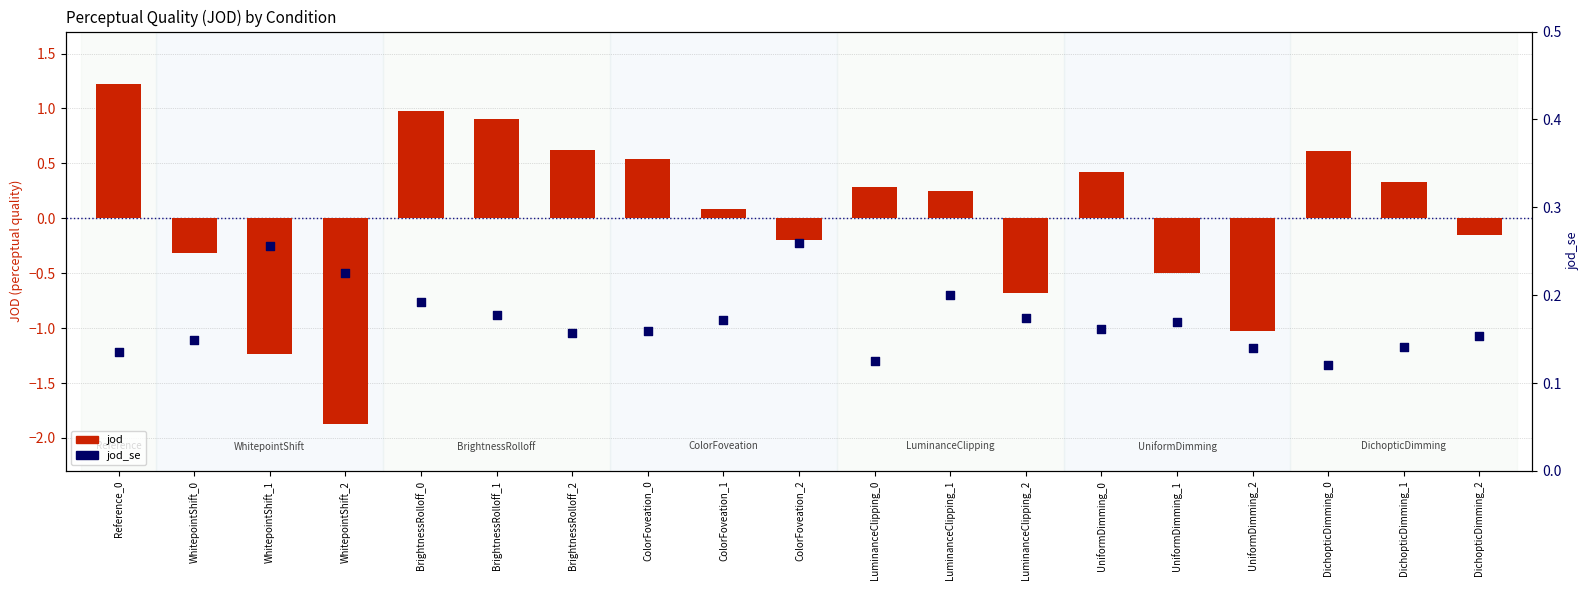

Which series has the largest Y range (max minus min)?

jod